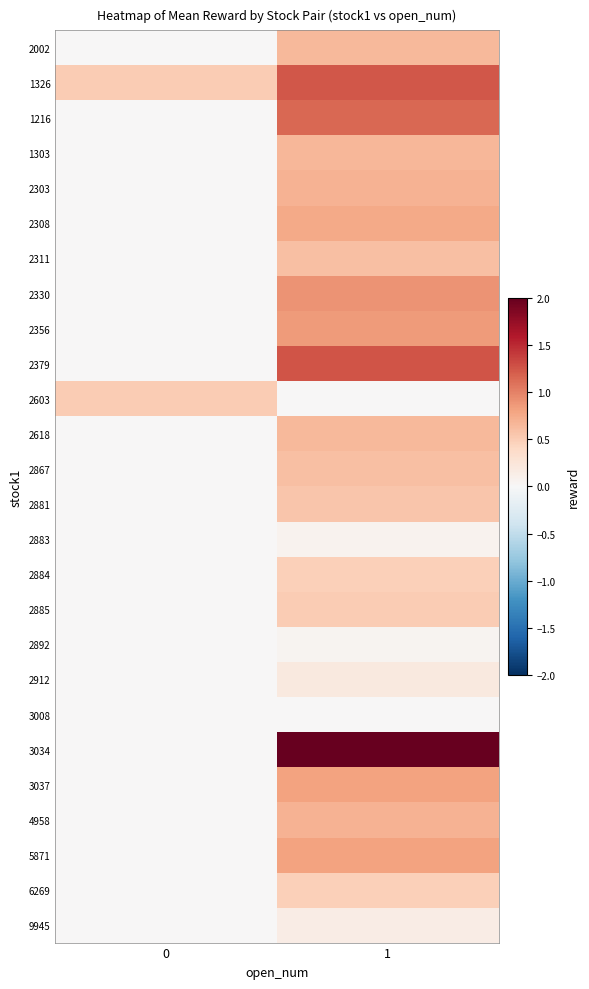

Reading left to right, extract all data points from this chart.

2002: 0=0.0	1=0.6
1326: 0=0.5	1=1.2
1216: 0=0.0	1=1.1
1303: 0=0.0	1=0.7
2303: 0=0.0	1=0.7
2308: 0=0.0	1=0.8
2311: 0=0.0	1=0.6
2330: 0=0.0	1=0.9
2356: 0=0.0	1=0.8
2379: 0=0.0	1=1.2
2603: 0=0.5	1=0.0
2618: 0=0.0	1=0.7
2867: 0=0.0	1=0.6
2881: 0=0.0	1=0.6
2883: 0=0.0	1=0.1
2884: 0=0.0	1=0.5
2885: 0=0.0	1=0.5
2892: 0=0.0	1=0.1
2912: 0=0.0	1=0.2
3008: 0=0.0	1=0.0
3034: 0=0.0	1=5.0
3037: 0=0.0	1=0.8
4958: 0=0.0	1=0.7
5871: 0=0.0	1=0.8
6269: 0=0.0	1=0.5
9945: 0=0.0	1=0.1